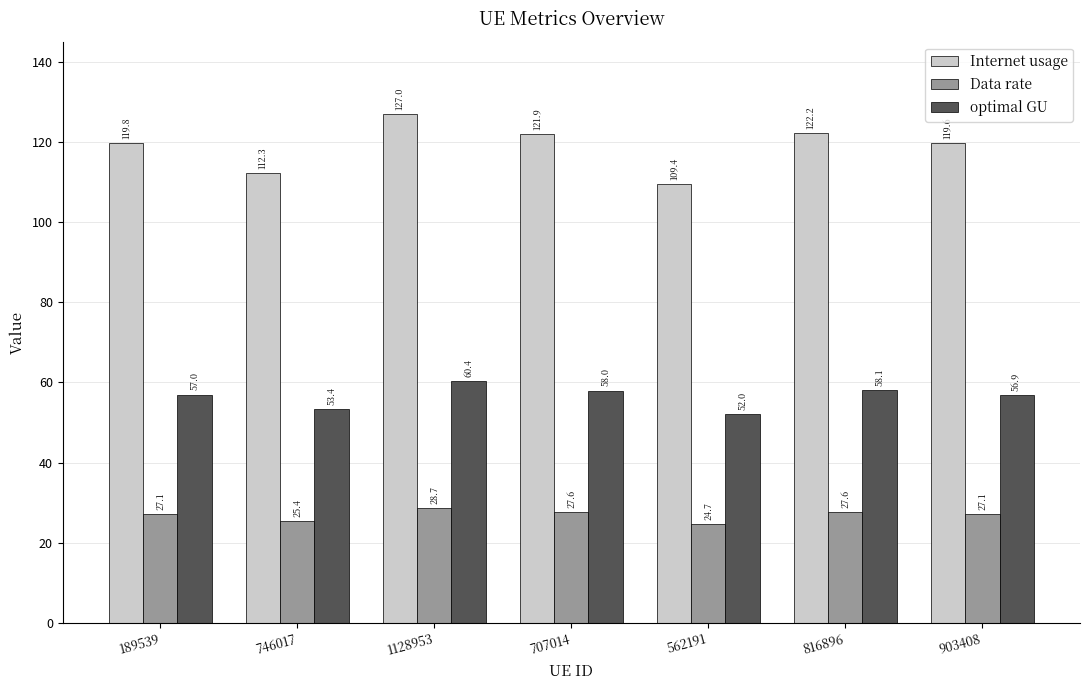

What is the value of the Data rate bar at the 7th from the left?

27.1